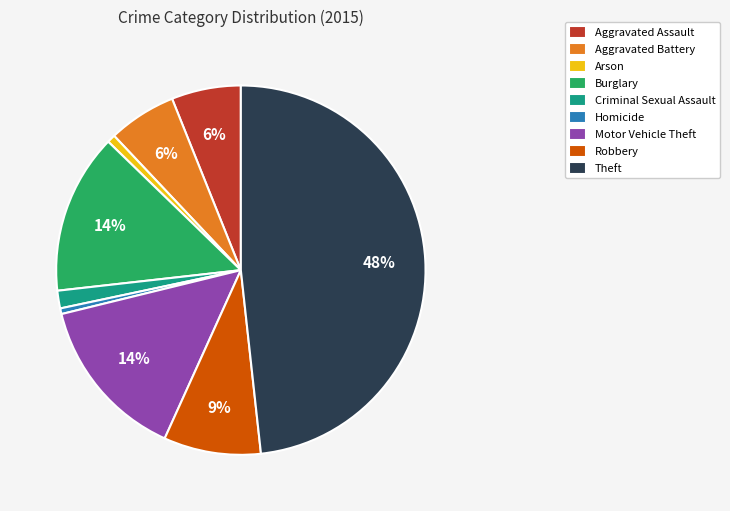

To the nearest percent, what is the combined percentage of Criminal Sexual Assault and Aggravated Battery?

8%